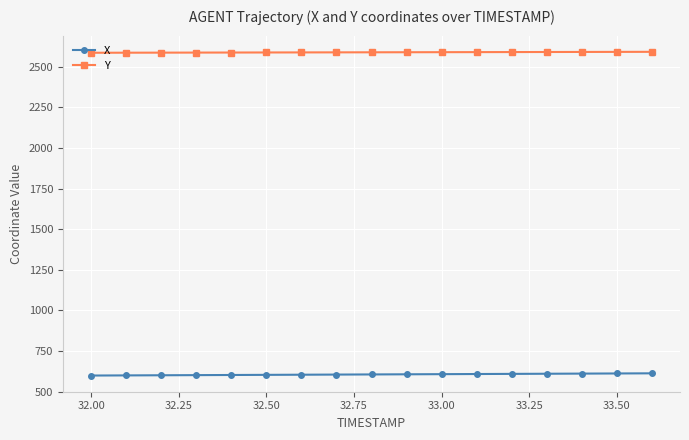

List the series in order of their peak value, highest first.

Y, X